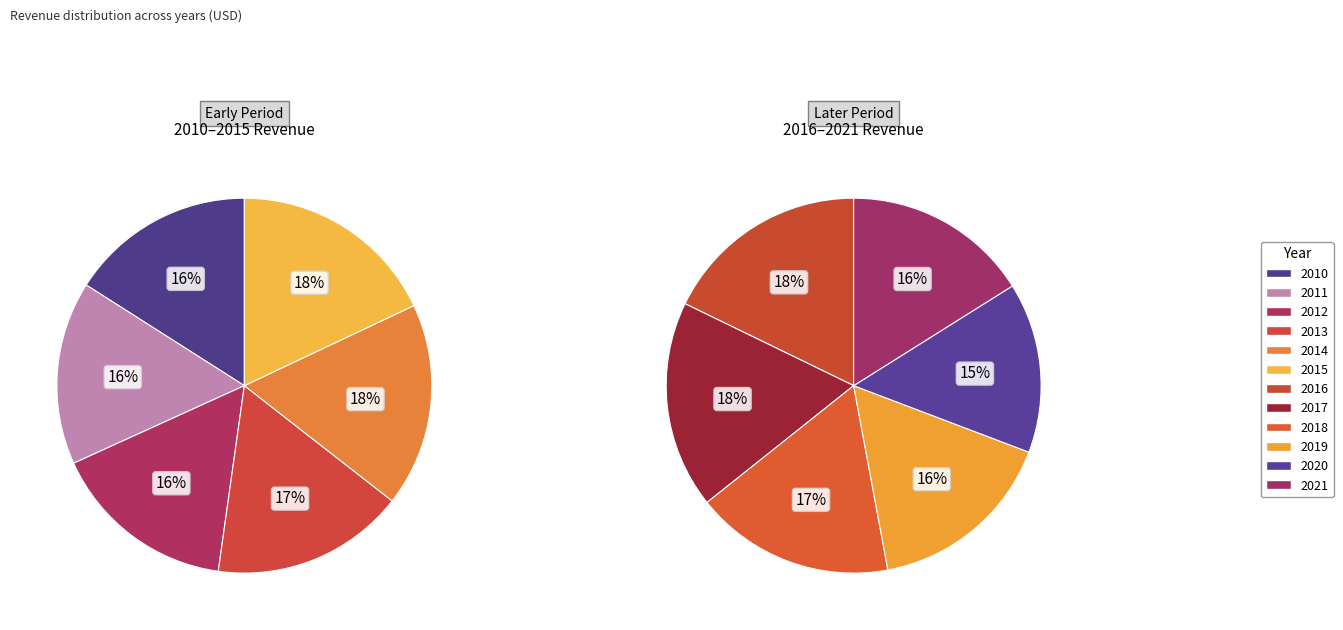

Is it true that 2020 is 21% of the pie?

False